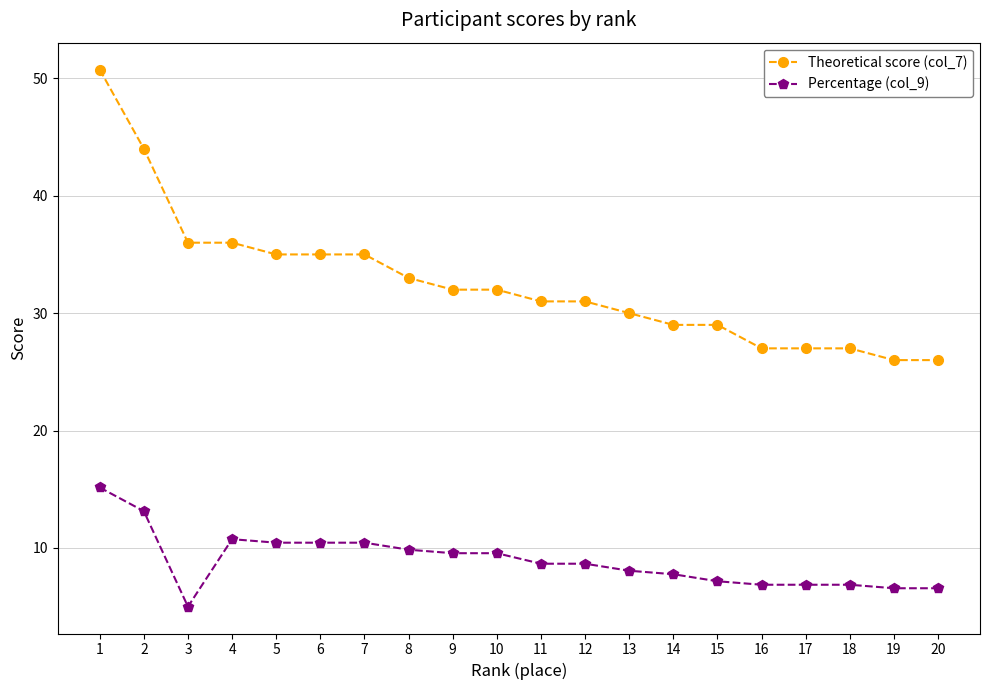

At which label does Percentage (col_9) reach its peak?

1